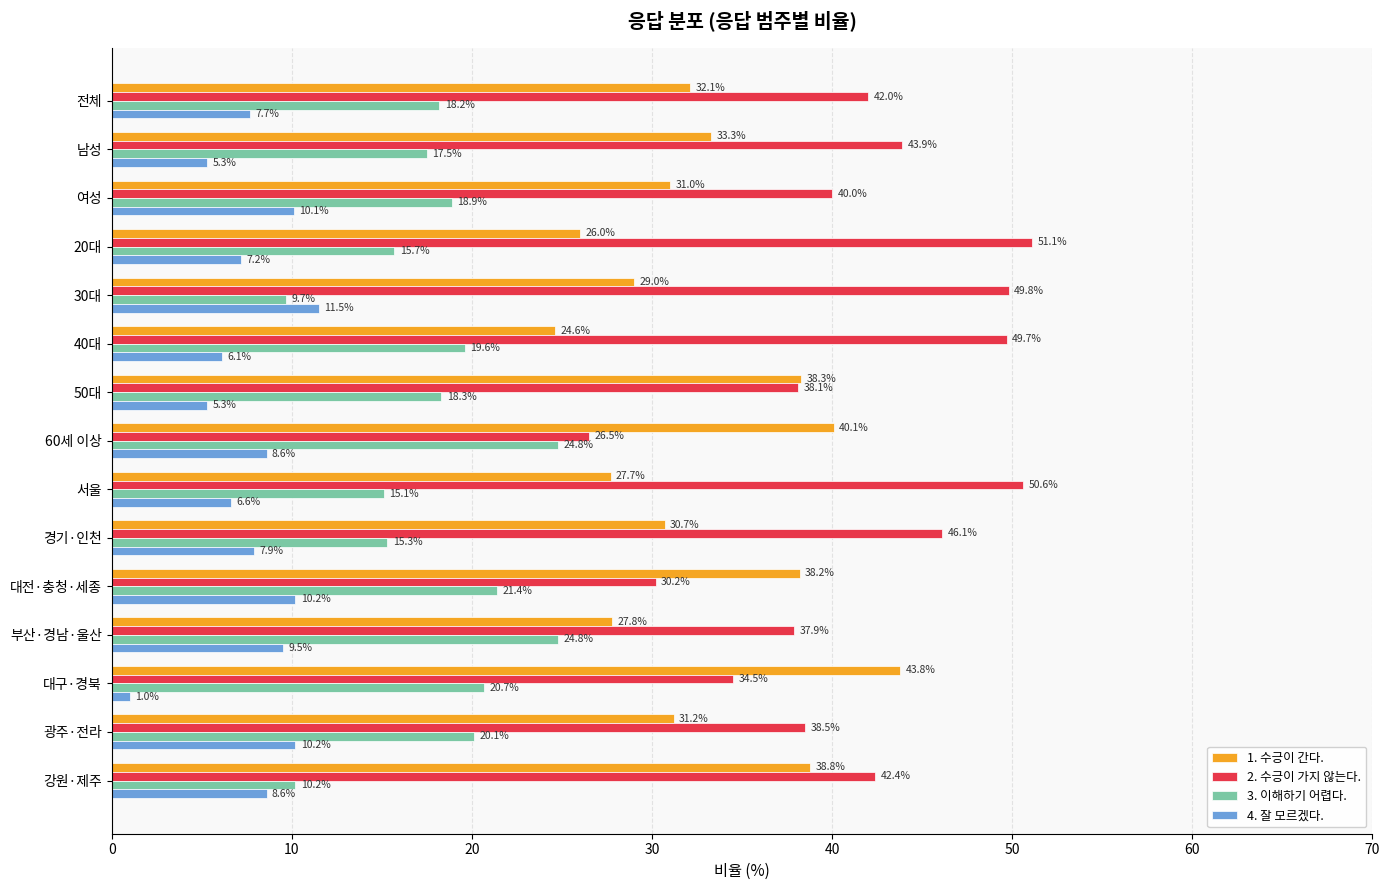

Rank the series by their maximum value, from lowest to highest.

4. 잘 모르겠다., 3. 이해하기 어렵다., 1. 수긍이 간다., 2. 수긍이 가지 않는다.